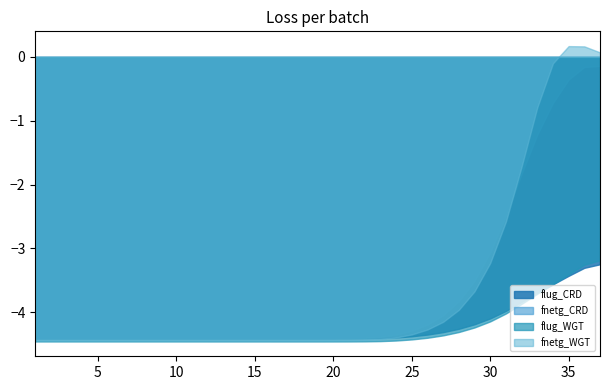

The flug_WGT series shows -2.7 at 21. True or false?

False